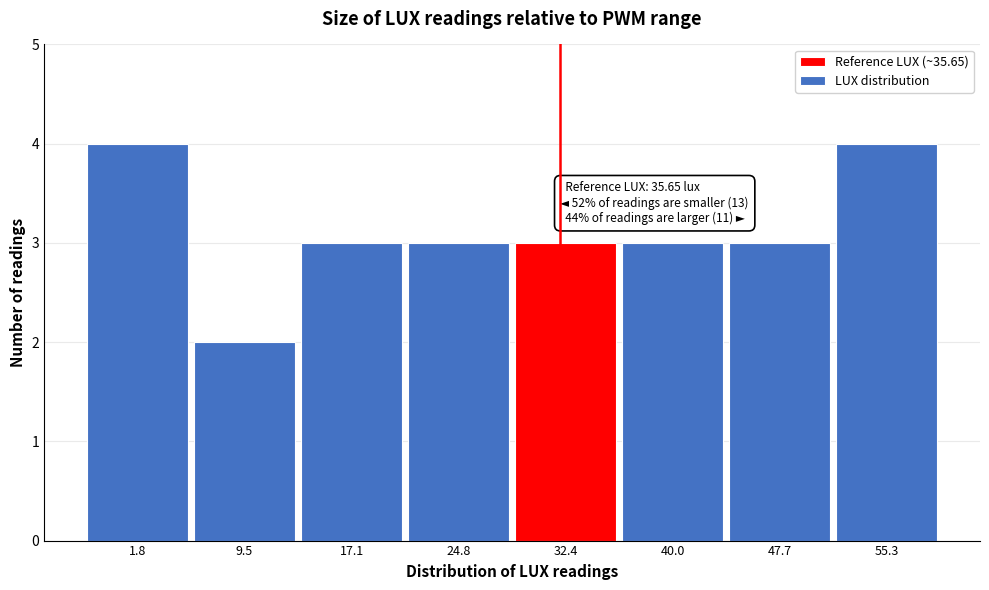

Reading left to right, what are all the values shown in this chart?

1.8=4	9.5=2	17.1=3	24.8=3	32.4=3	40.0=3	47.7=3	55.3=4